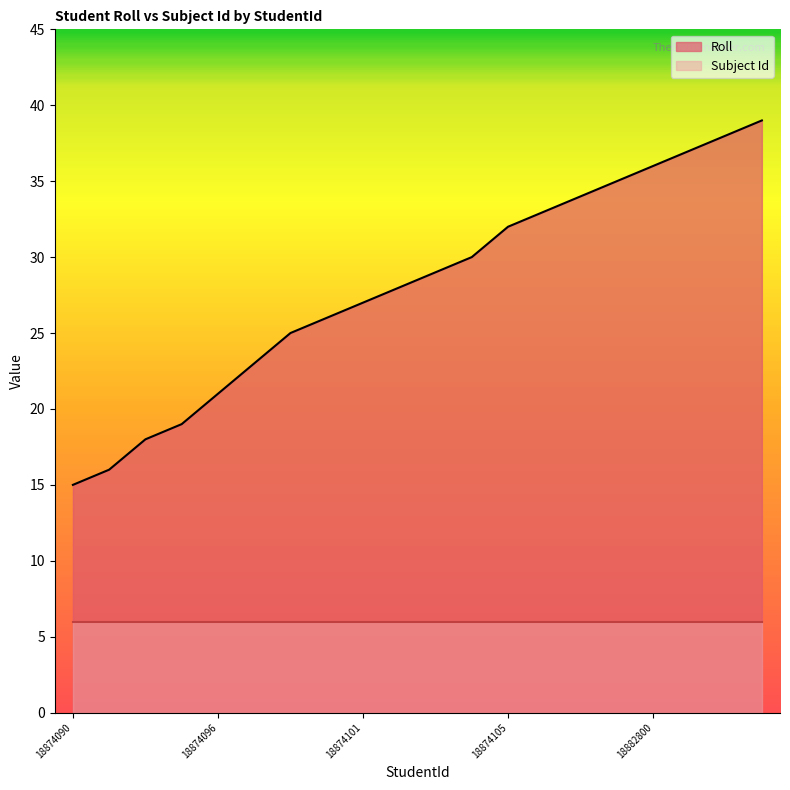

Reading right to left, extract all data points from this chart.

39	38	37	36	35	34	33	32	30	29	28	27	26	25	23	21	19	18	16	15